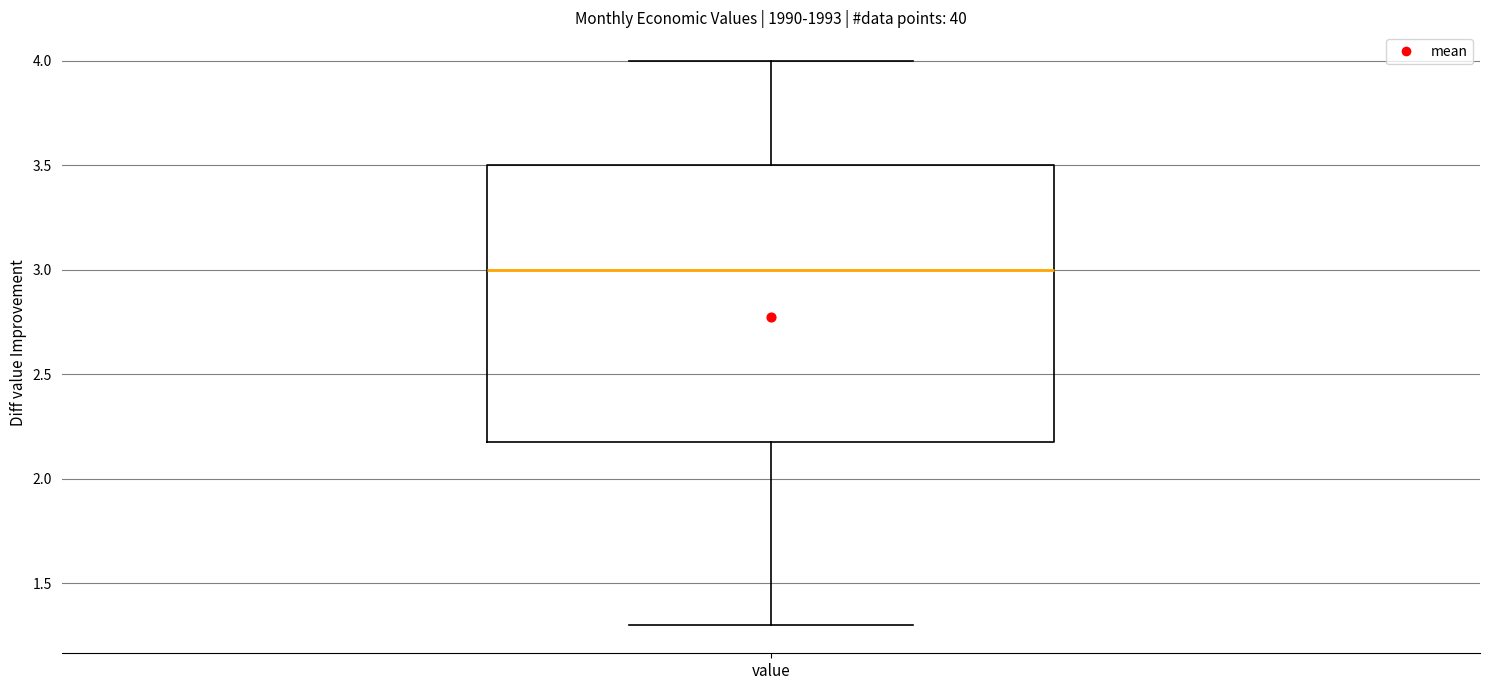

Read this box plot against the y-axis: the position of the median line, the range covered by the box, and the ends of both whiskers. The values are not printed on the chart, so give them approximately, as read against the axis.

median 3.0, box 2.2 to 3.5, whiskers 1.3 to 4.0